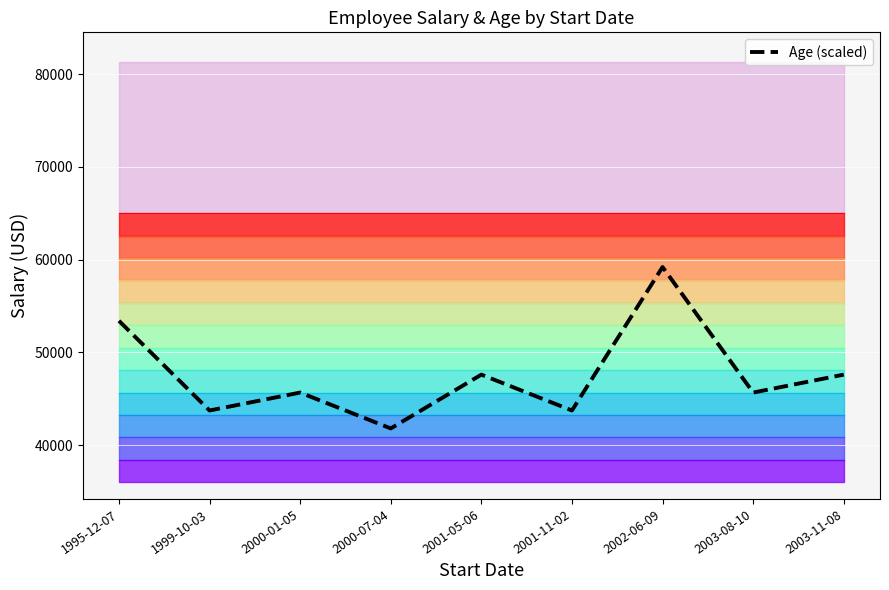

What is the change in value from 2000-01-05 to 2003-11-08?

+1933.3